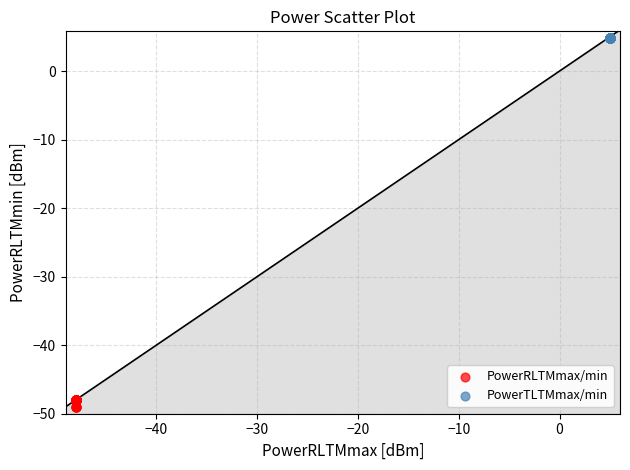

Which series contains the lowest Y value?

PowerRLTMmax/min